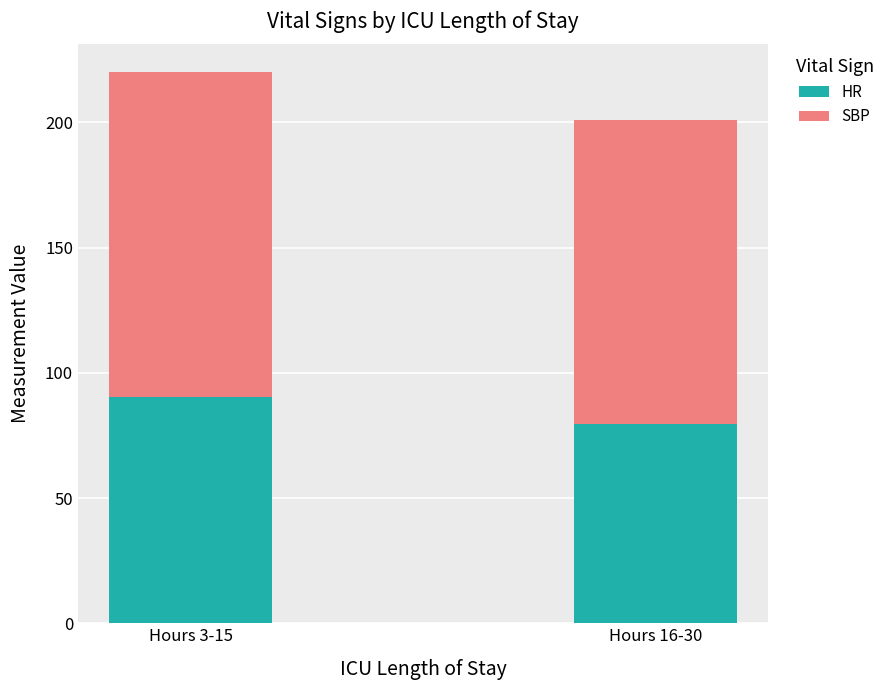

What is the total value across all series at Hours 3-15?

220.2